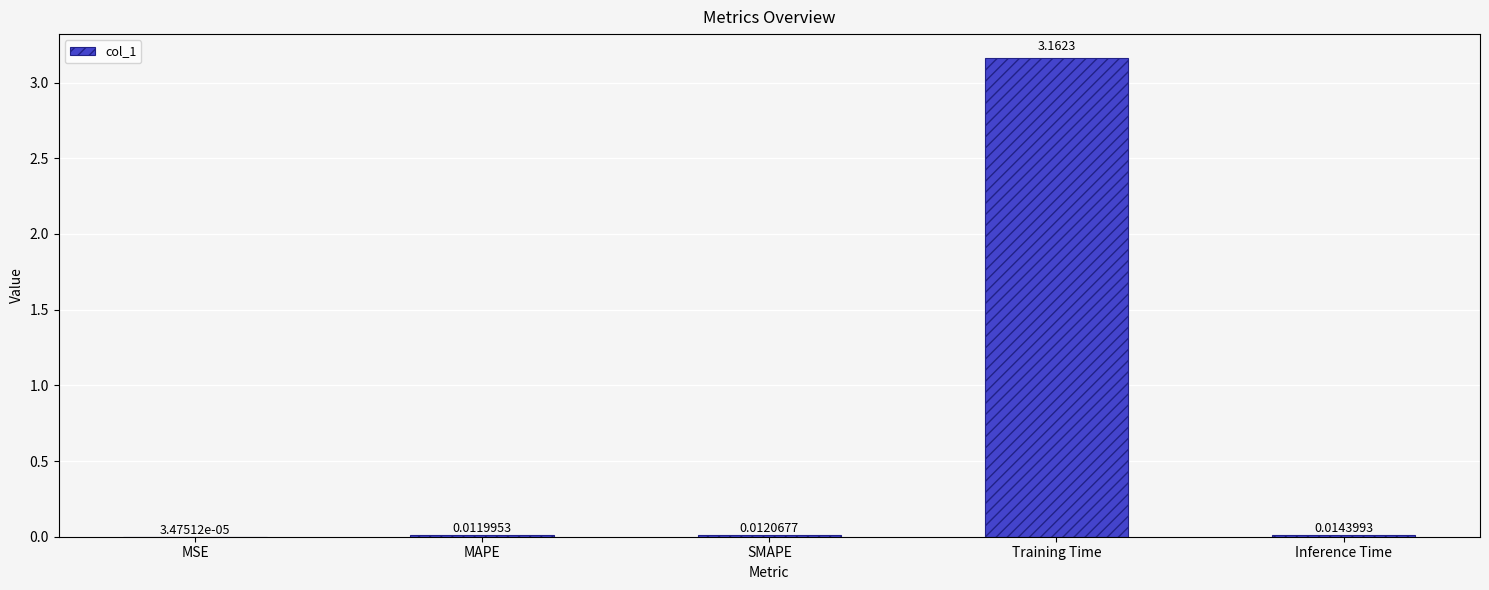

Where is the data nearest to the value 1?

Inference Time